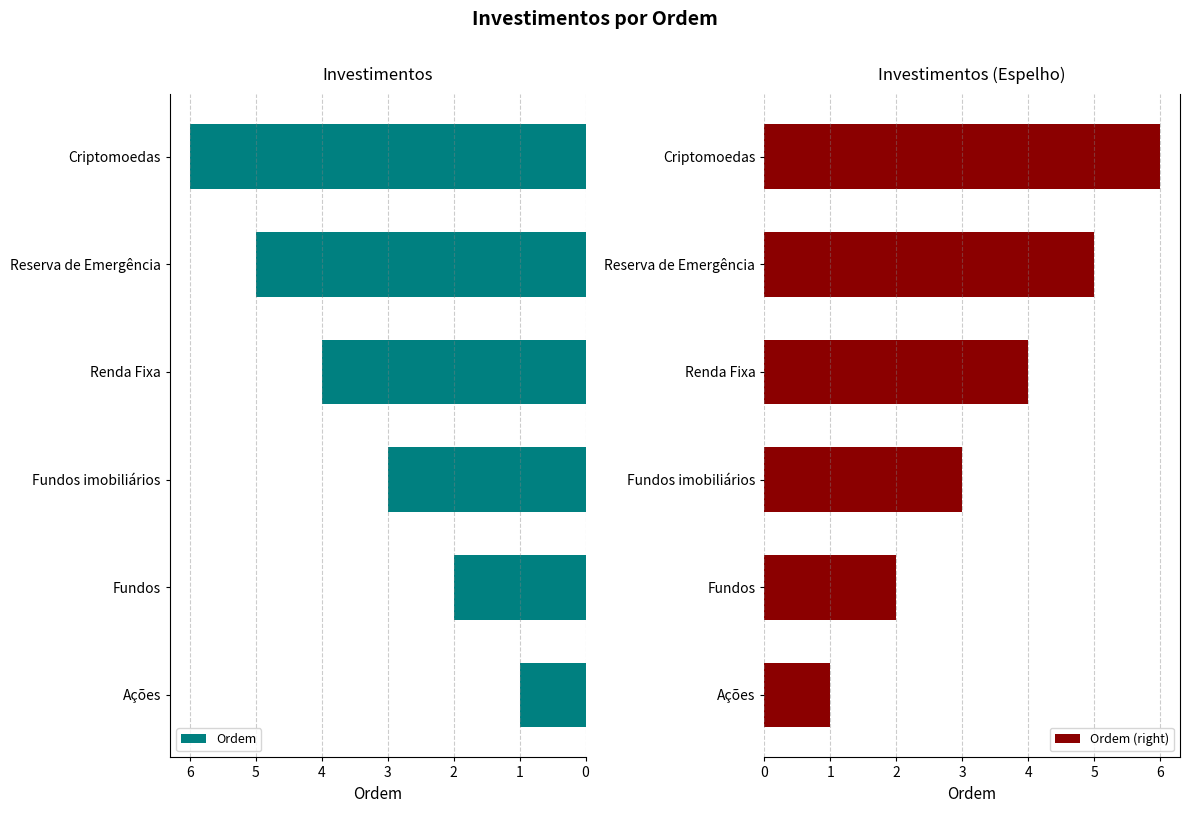

Are the bars horizontal?

Yes